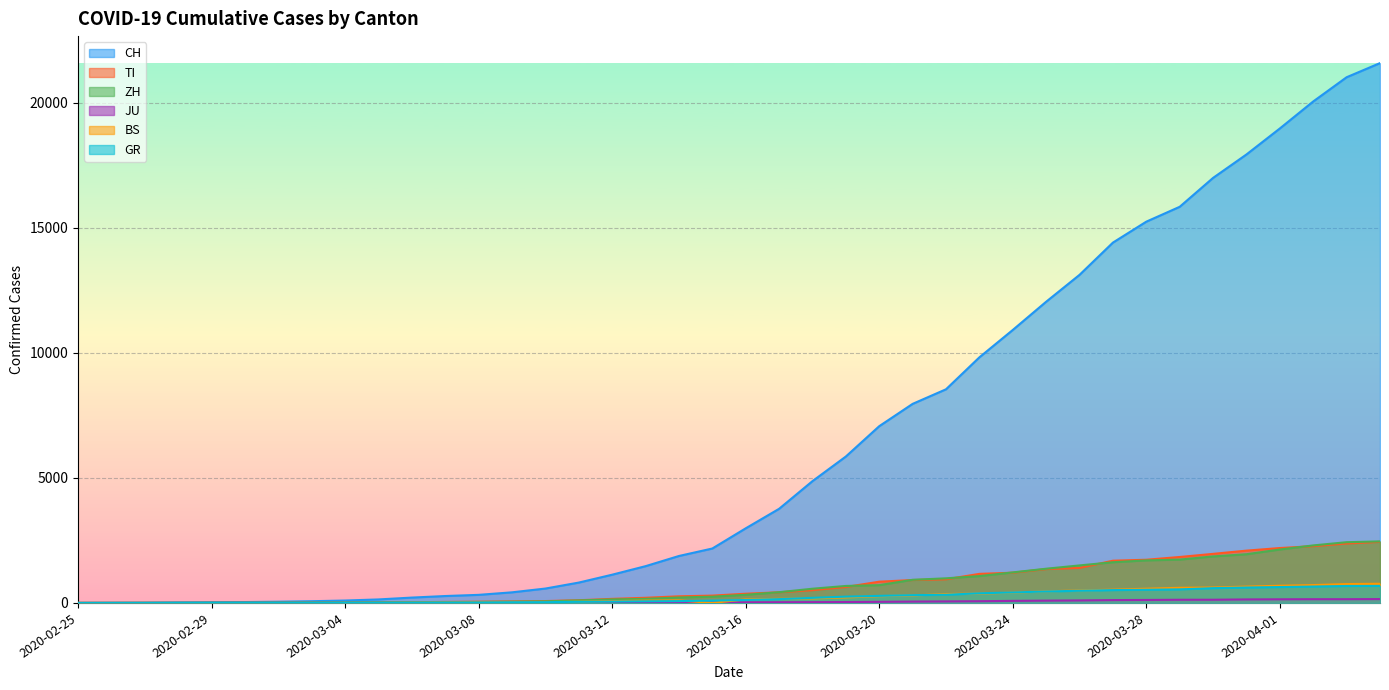

At how many categories does at least one series exceed 11233?

11